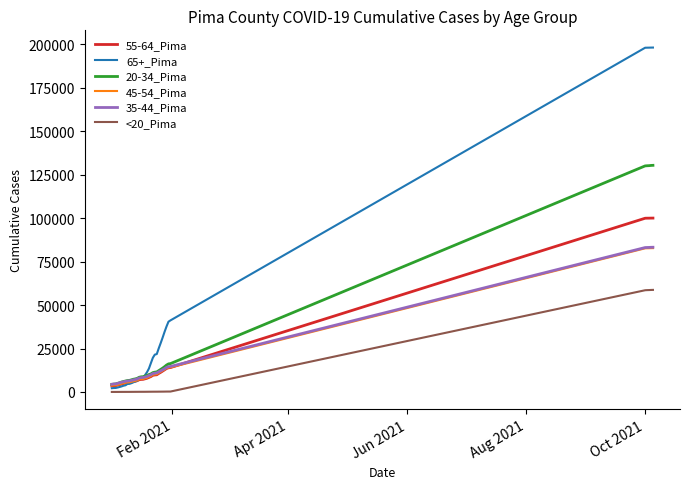

Which series has the widest spread of values?

65+_Pima